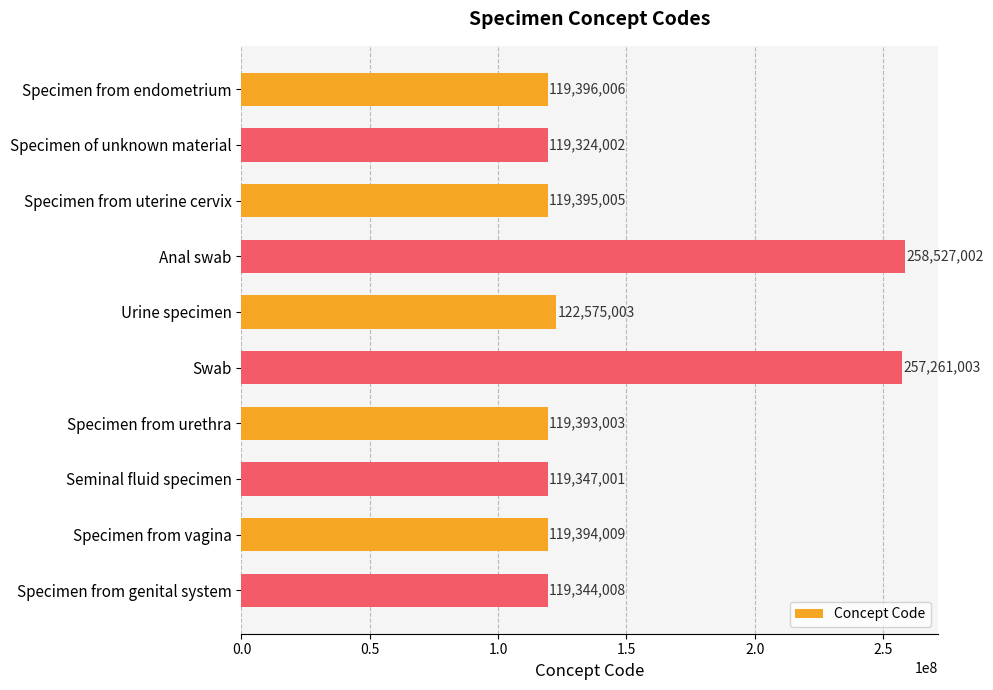

What is the label of the 6th bar from the bottom?

Urine specimen